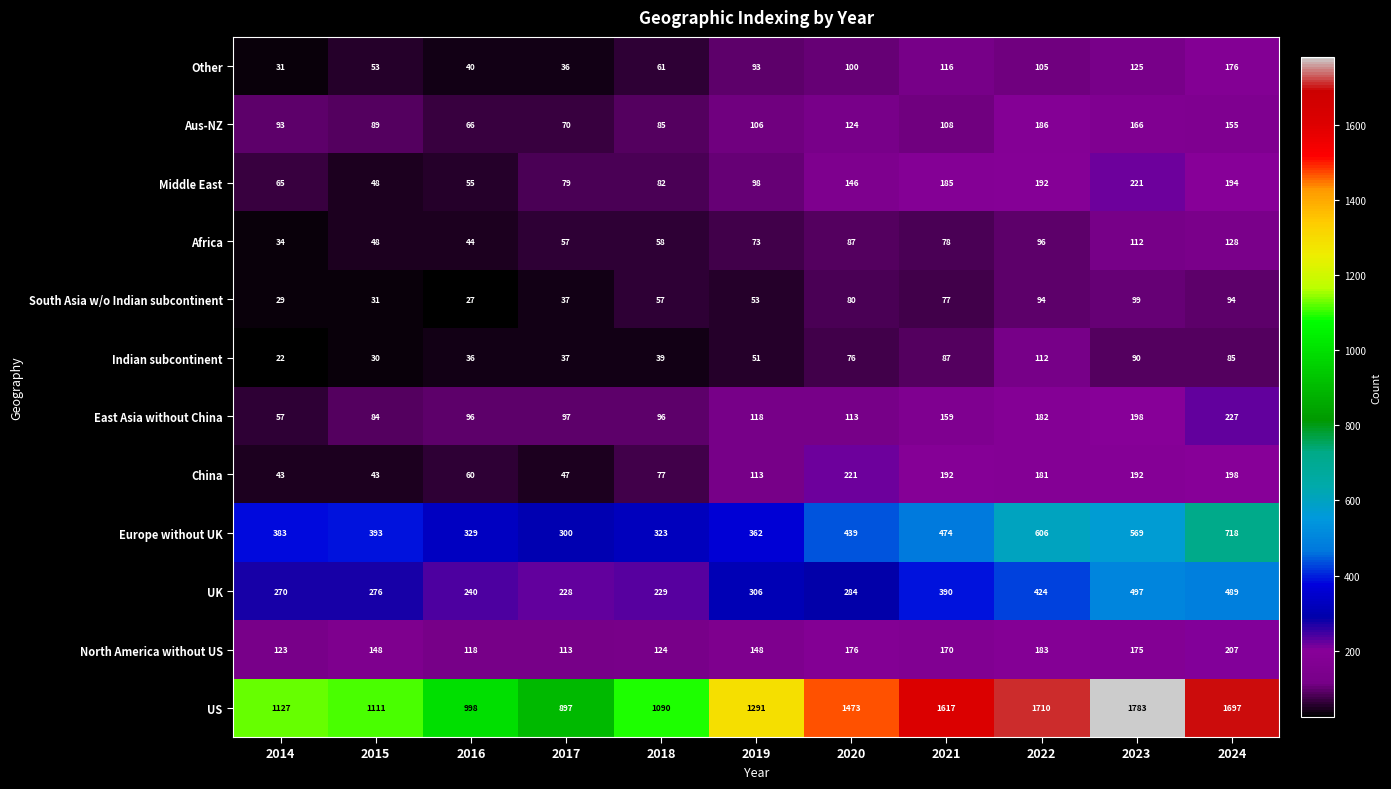

Which series has the largest range (max minus min)?

US